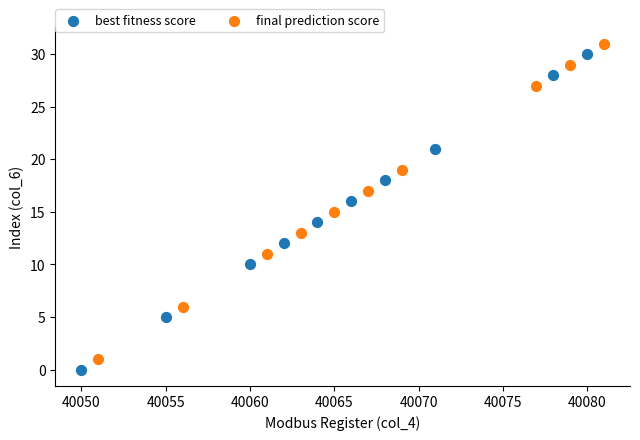

What are all the series names shown in the legend?

best fitness score, final prediction score